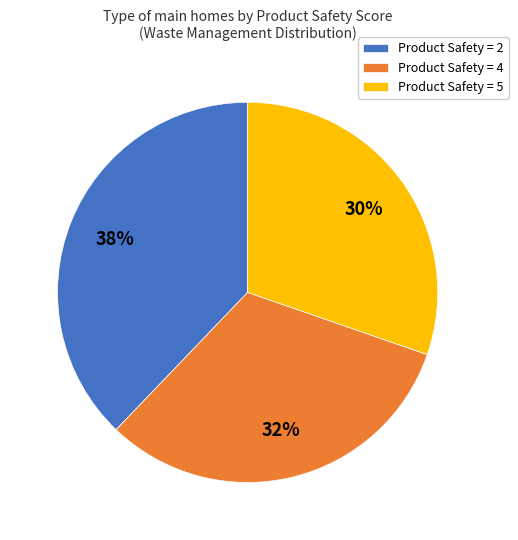

What is the largest slice in the pie chart?

Product Safety = 2